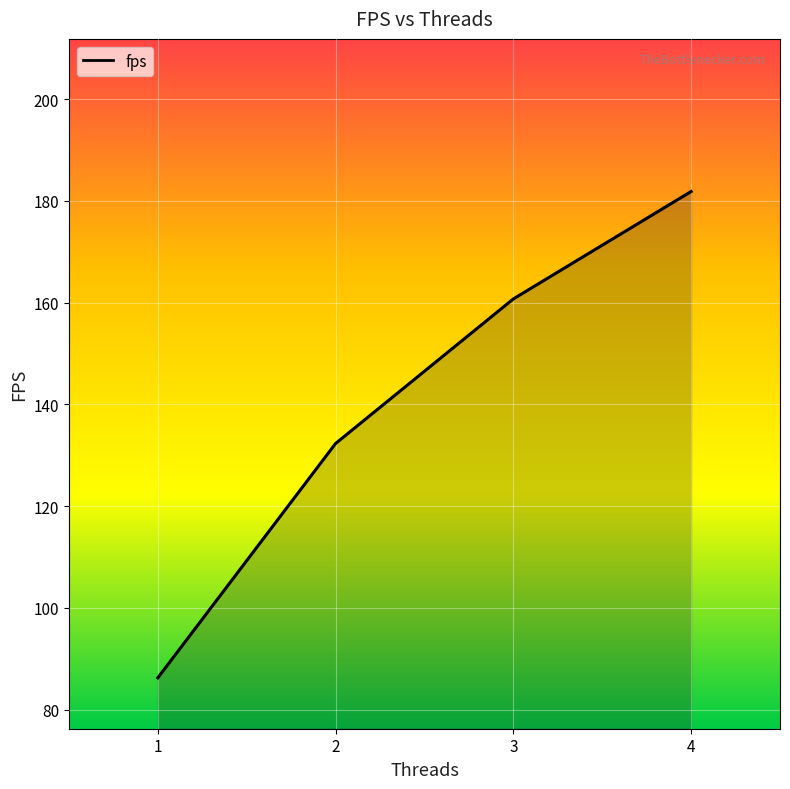

At which label does the data first exceed 160?

3